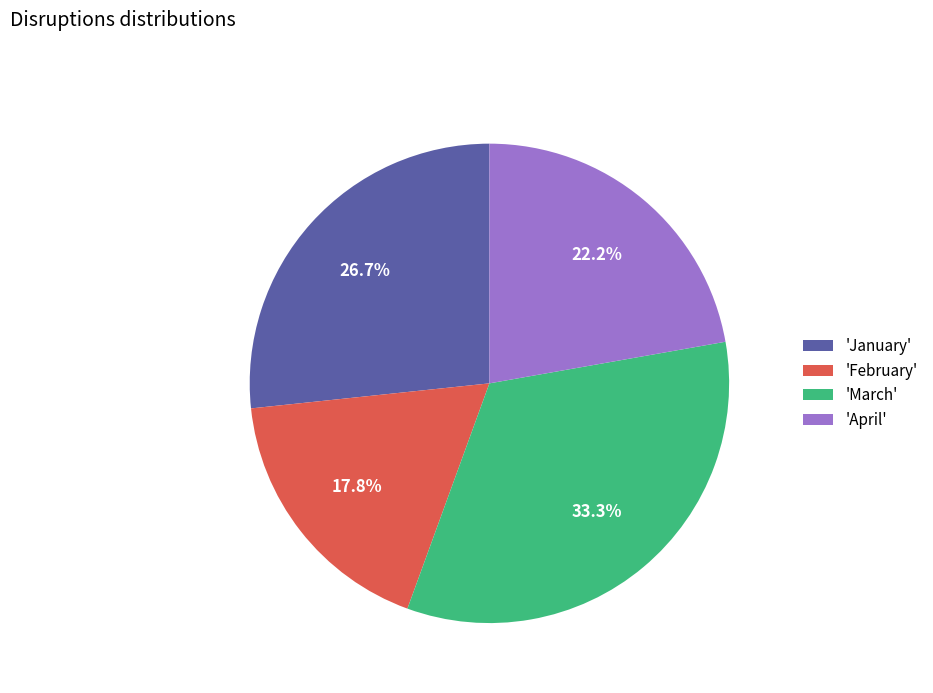

Combined, do 'January' and 'March' account for over 50%?

Yes